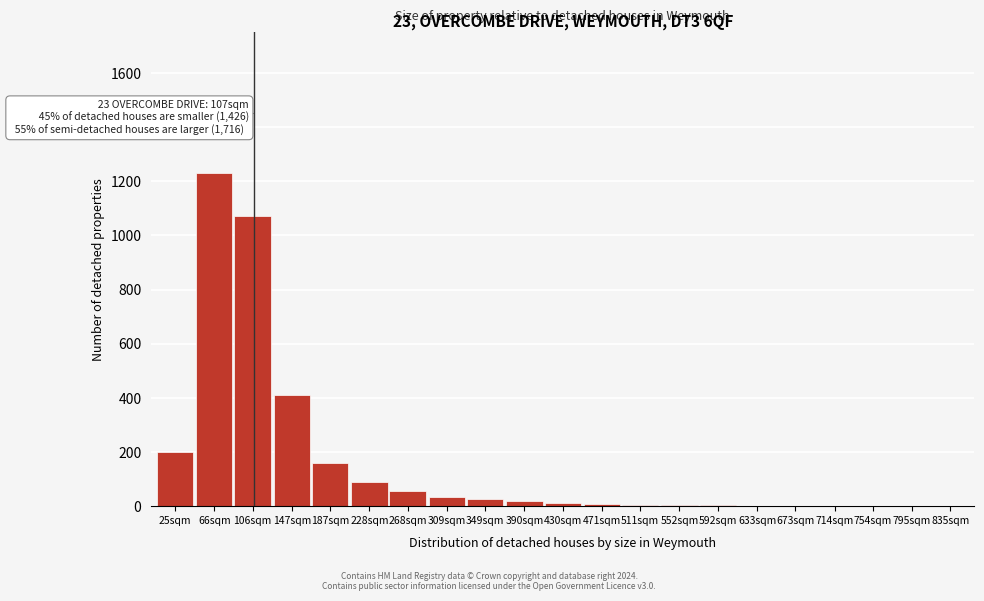

What is the sum of all values?

3334